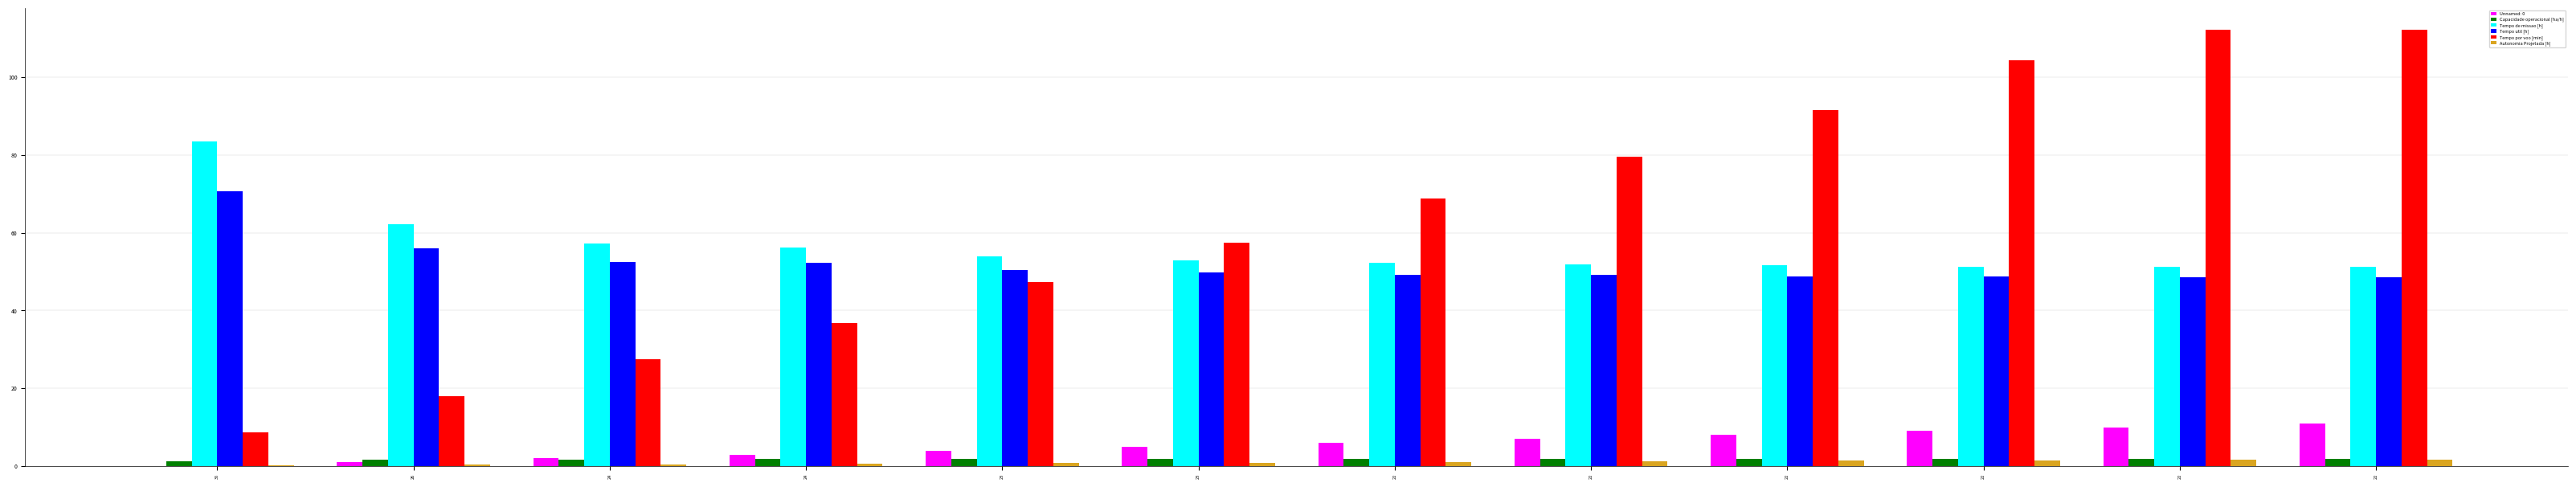

The Tempo util [h] series shows 49.1 at 22. True or false?

True